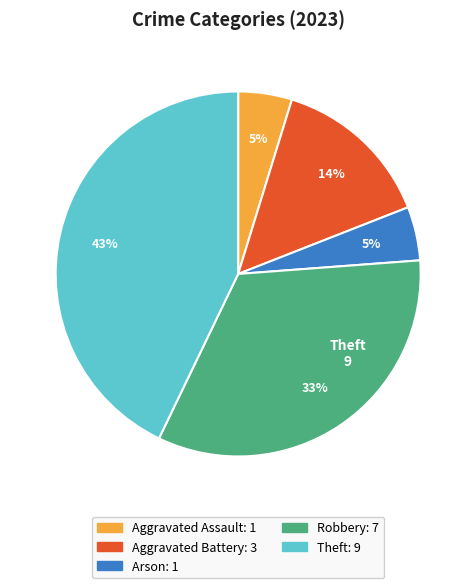

What percentage is the Aggravated Battery slice, to the nearest percent?

14%